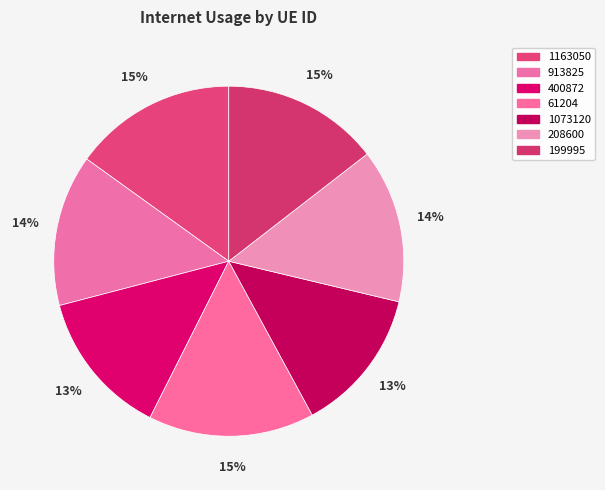

To the nearest percent, what is the difference between the largest and smallest slice percentages?

2%